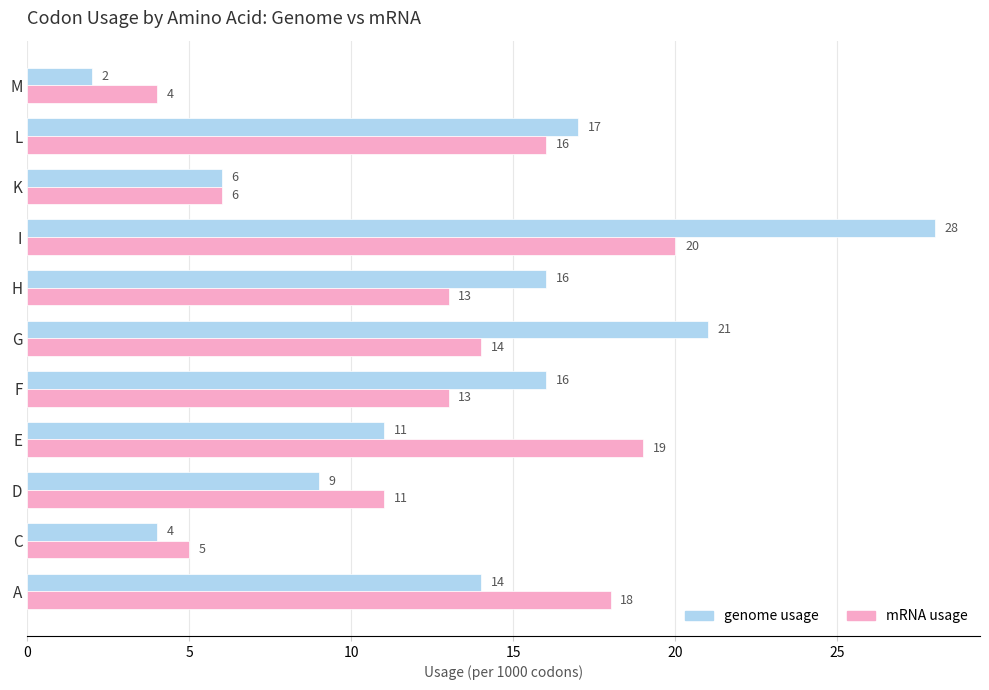

At which category is the sum across all series the highest?

I